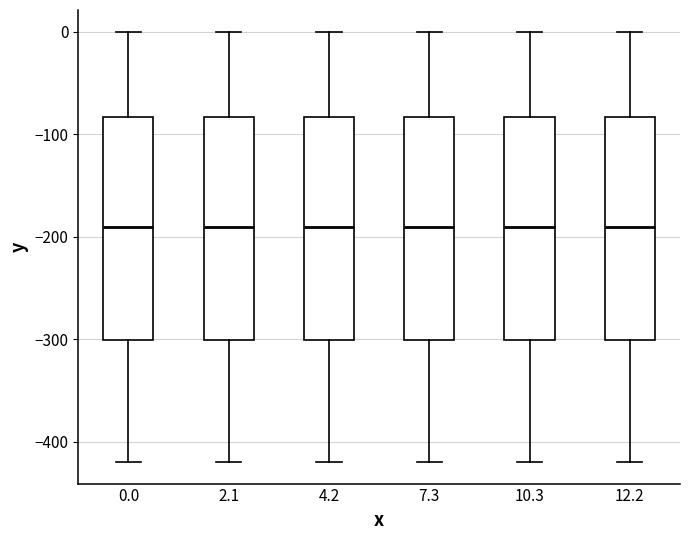

Reading left to right, read every box against the y-axis: the position of its median line, the range the box covers, and the ends of its whiskers. The values are not printed on the chart, so give them approximately, as read against the axis.

0.0: median -190, box -300 to -80, whiskers -420 to 0
2.1: median -190, box -300 to -80, whiskers -420 to 0
4.2: median -190, box -300 to -80, whiskers -420 to 0
7.3: median -190, box -300 to -80, whiskers -420 to 0
10.3: median -190, box -300 to -80, whiskers -420 to 0
12.2: median -190, box -300 to -80, whiskers -420 to 0